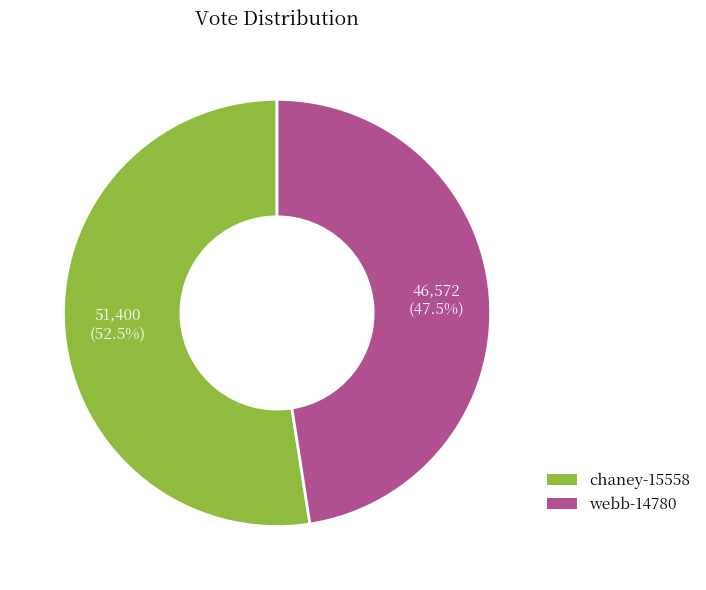

How many slices are in this pie chart?

2